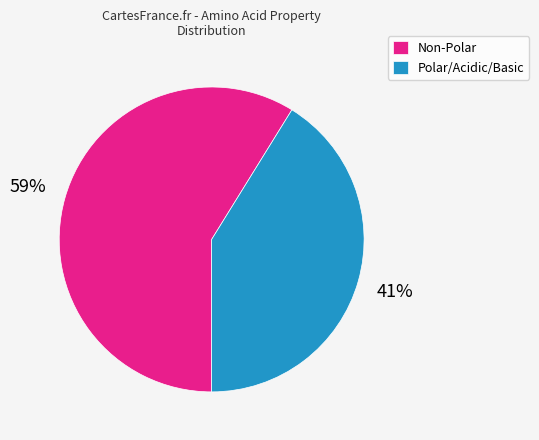

Between Polar/Acidic/Basic and Non-Polar, which is larger?

Non-Polar